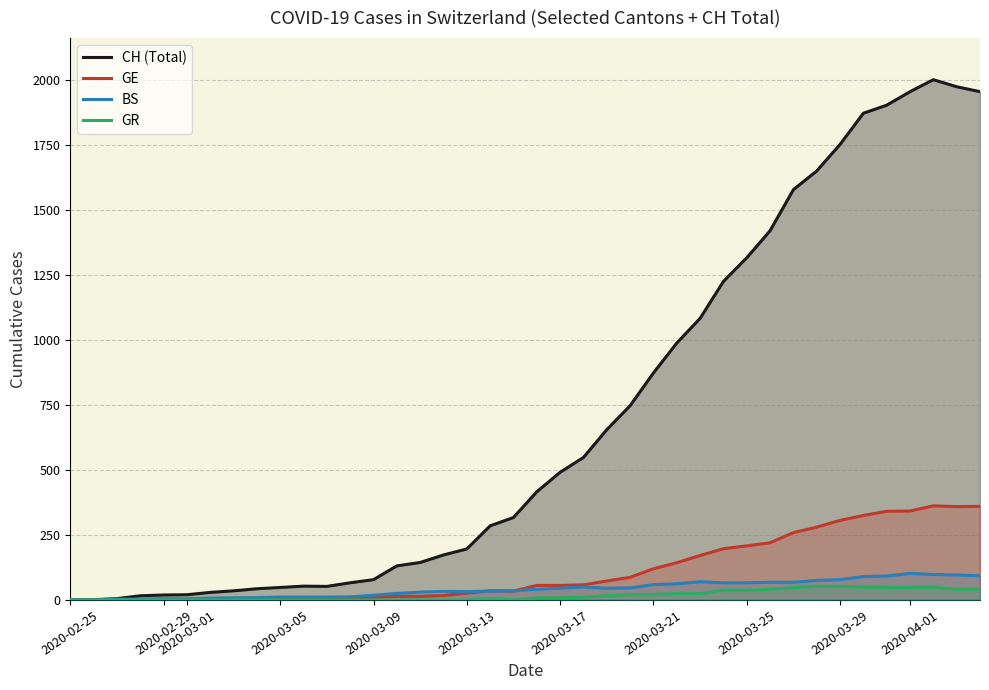

Which series has the largest total across all categories?

CH (Total)